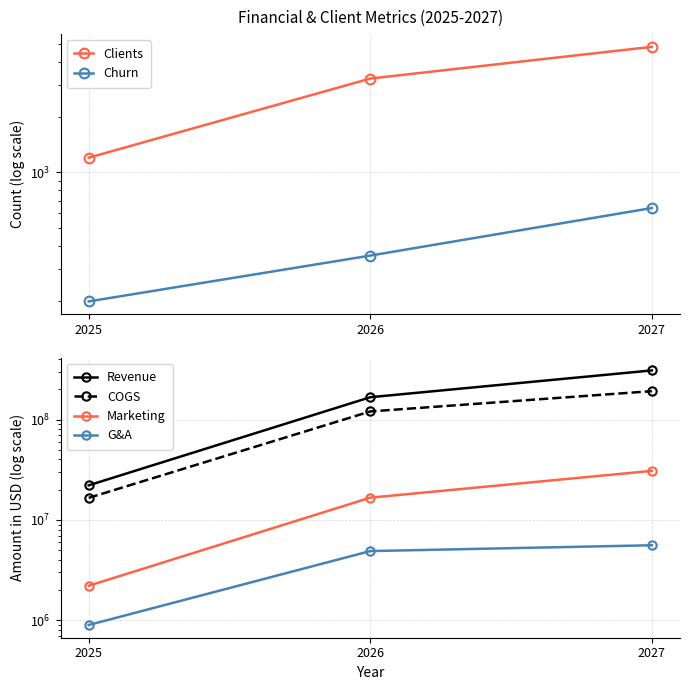

At which category is the sum across all series the highest?

2027